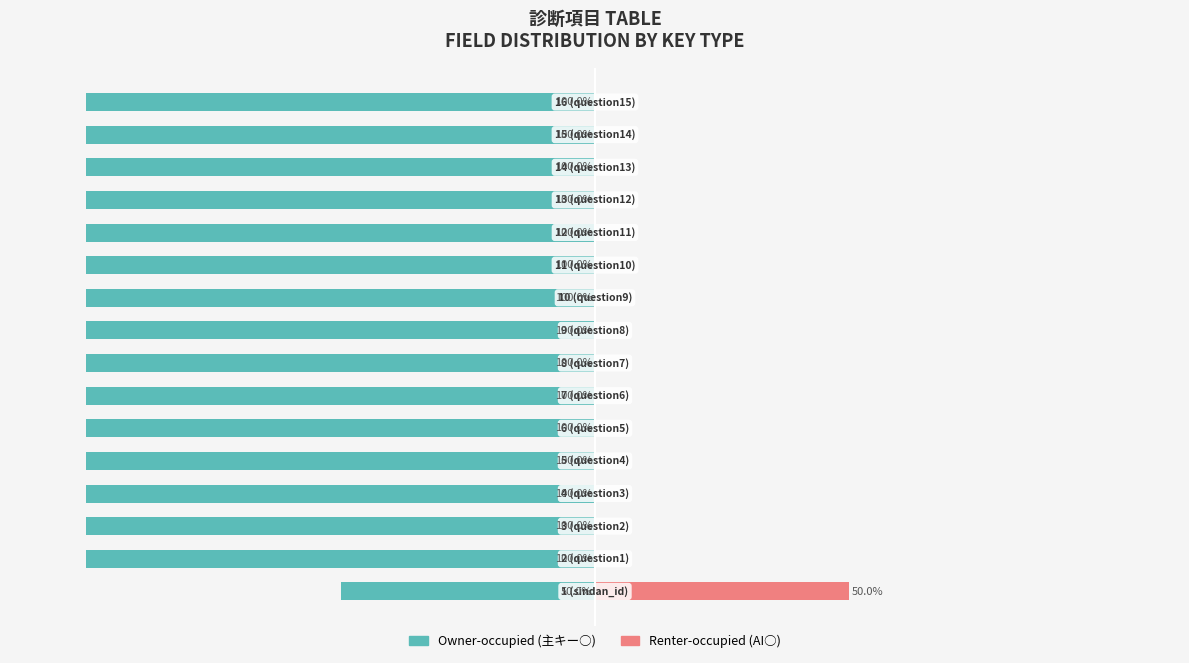

Which has a higher value, 11 or 10?

11